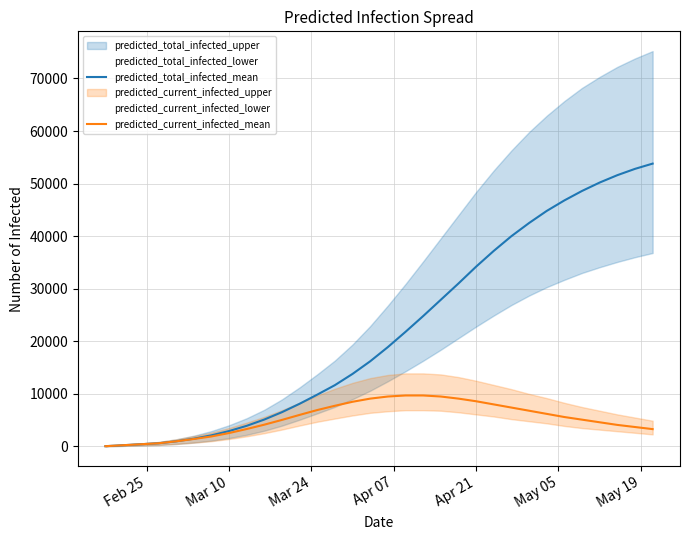

True or false: predicted_total_infected_mean and predicted_current_infected_mean cross at least once.

False